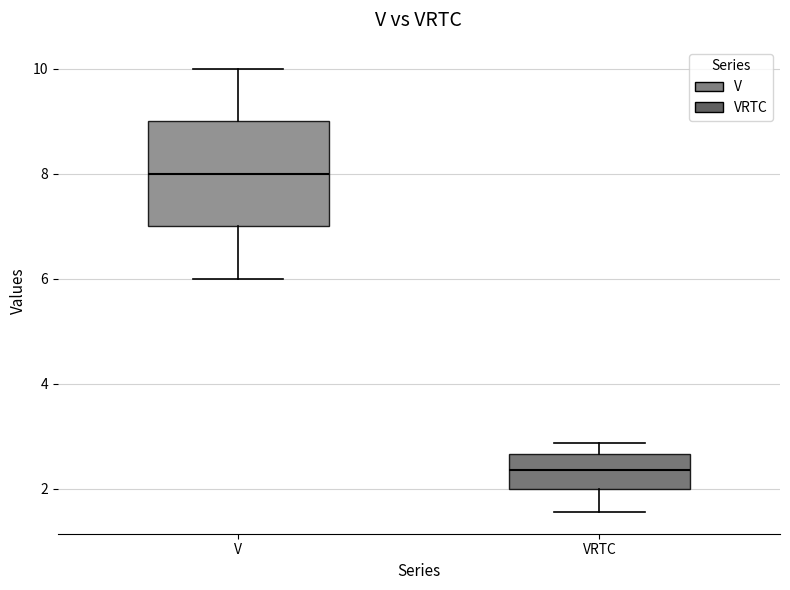

Comparing the boxes themselves (not the whiskers), which one is the tallest?

V